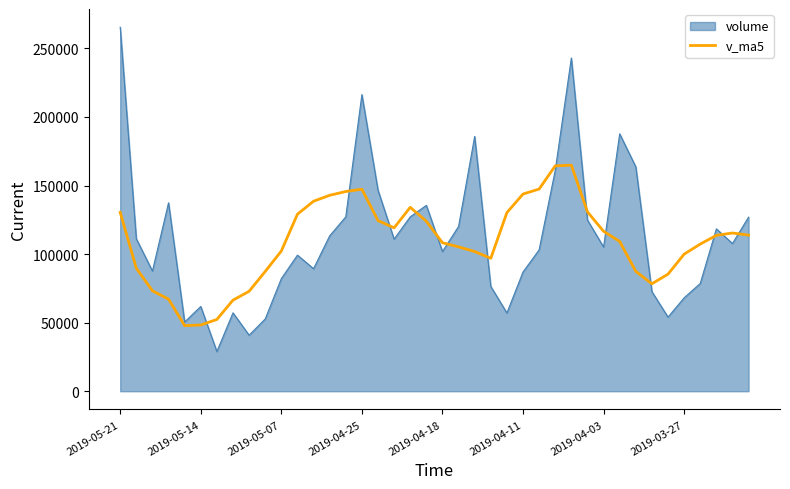

What is the maximum value for volume?

265434.5